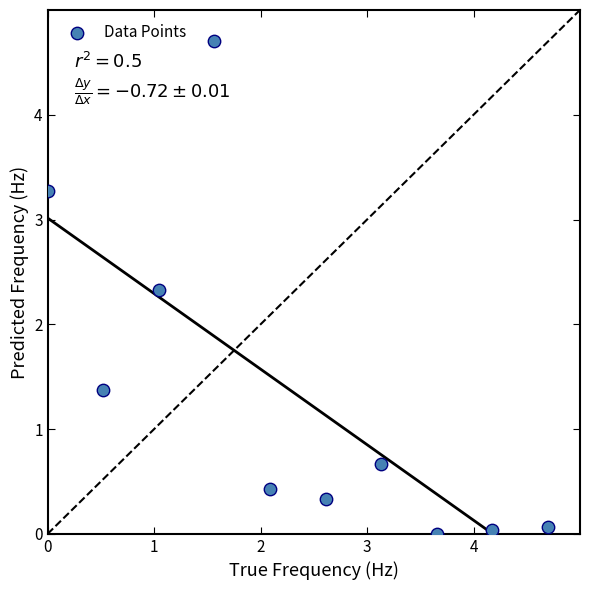

What is the average Y value?

1.3